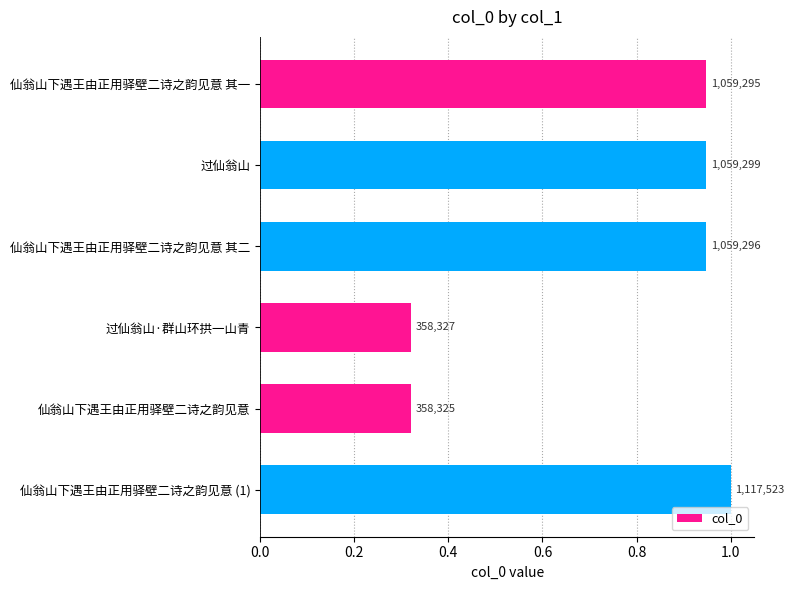

How many bars are there in total?

6